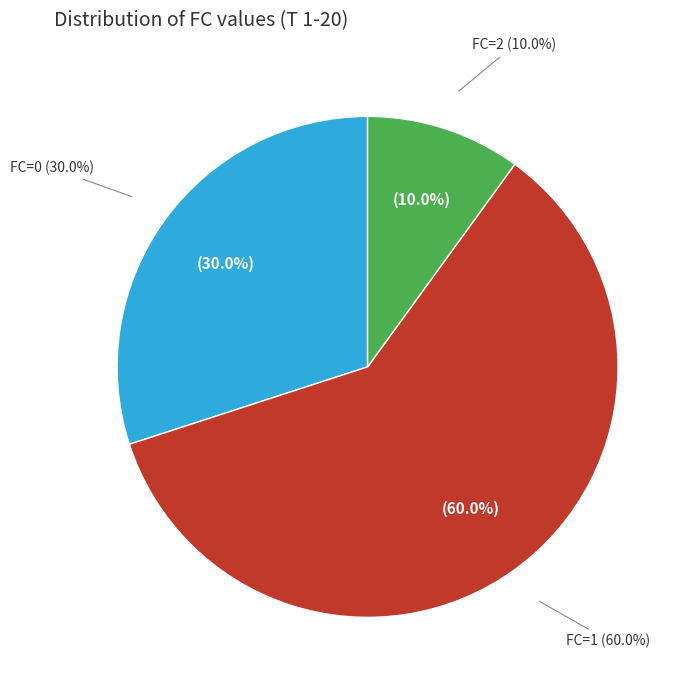

To the nearest percent, what is the difference between the FC=2 and FC=1 slice percentages?

50%